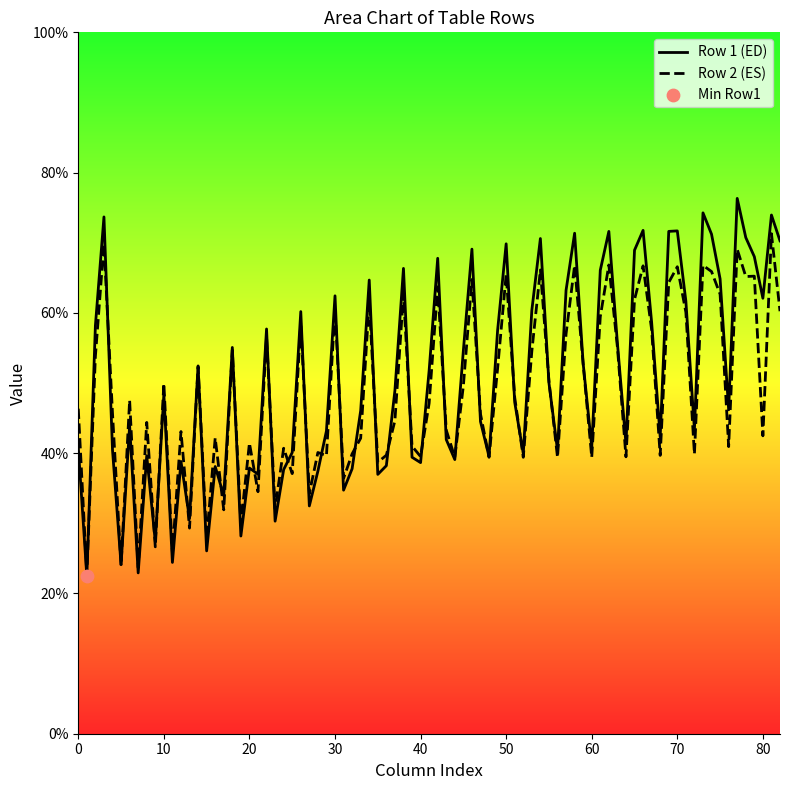

Which series has the largest range (max minus min)?

Row 1 (ED)